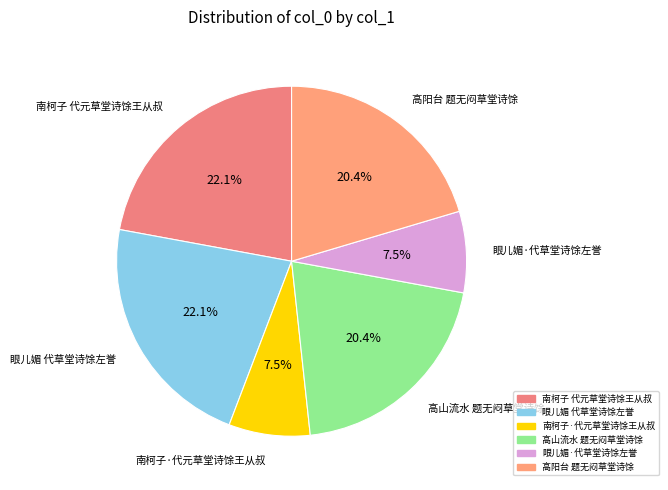

To the nearest percent, what is the difference between the 南柯子·代元草堂诗馀王从叔 and 南柯子 代元草堂诗馀王从叔 slice percentages?

15%